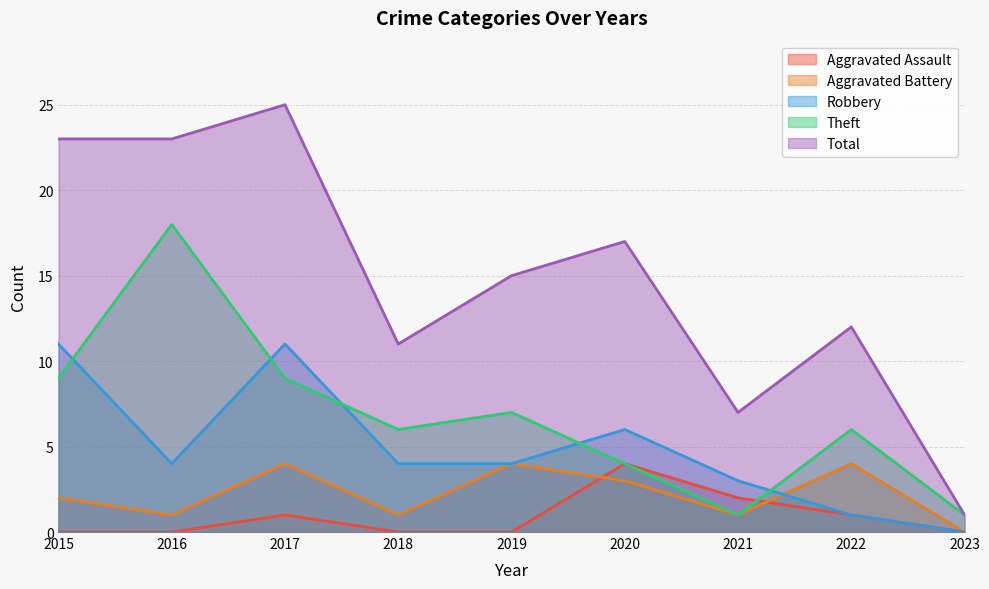

What is the spread (max minus min) of values at 2020?

14